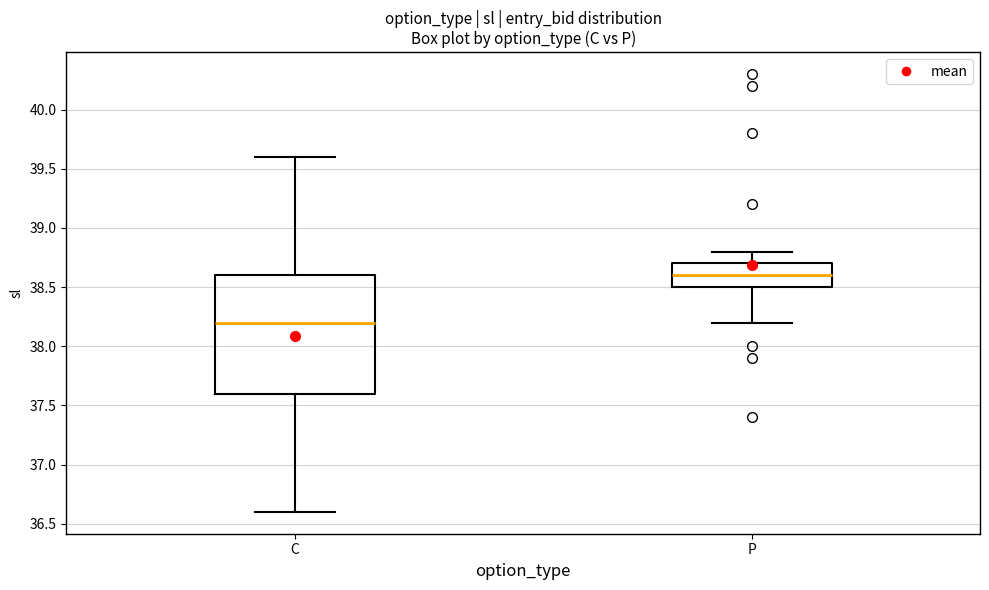

Where does the median line of the box for C sit on the y-axis? The values are not printed on the chart, so give them approximately, as read against the axis.

38.2